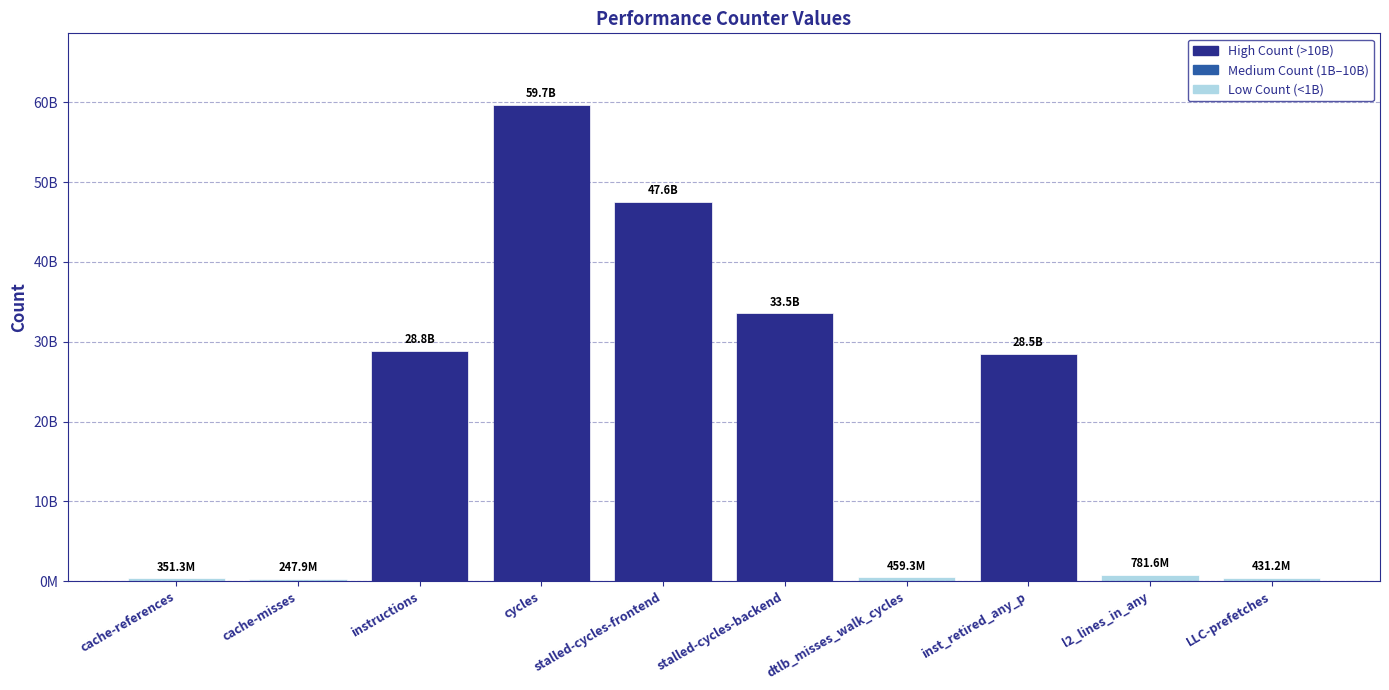

Is it true that the value at stalled-cycles-backend is 9870795360?

False